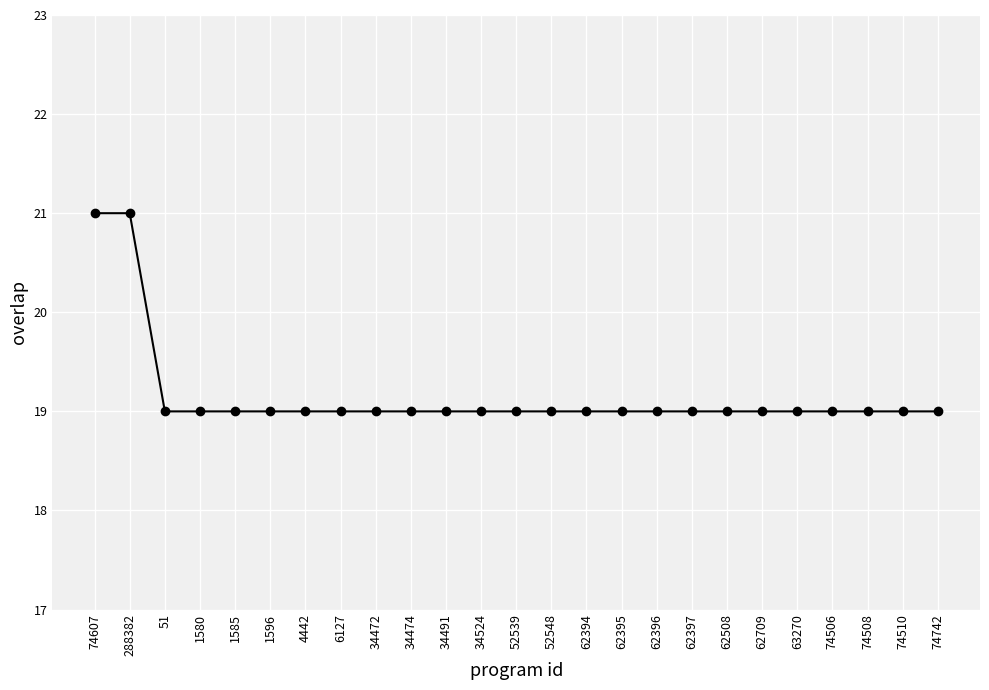

Reading left to right, list all the values displayed in this chart.

21	21	19	19	19	19	19	19	19	19	19	19	19	19	19	19	19	19	19	19	19	19	19	19	19